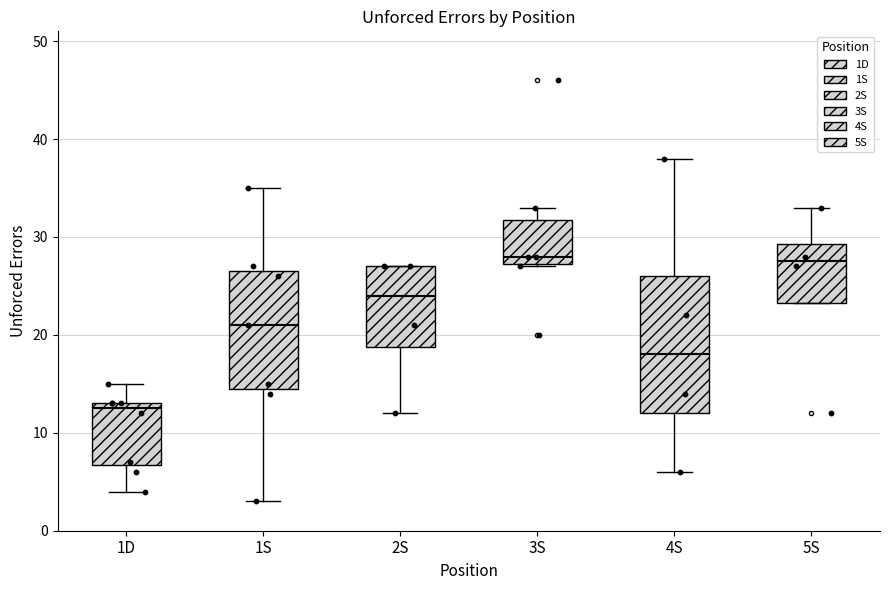

Which box's median line is the lowest?

1D